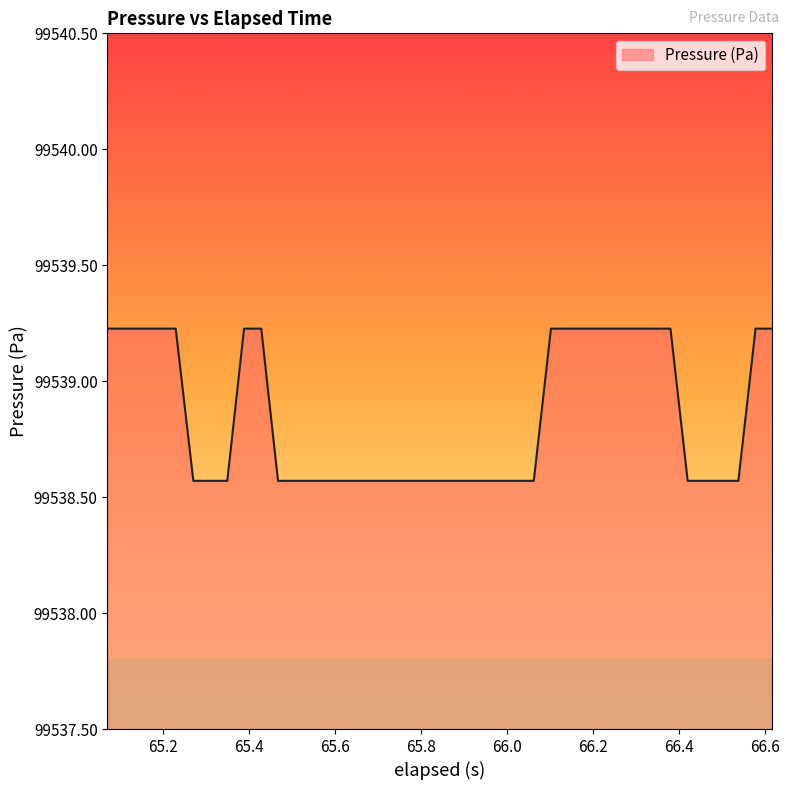

What is the difference between the maximum and minimum values?

0.7